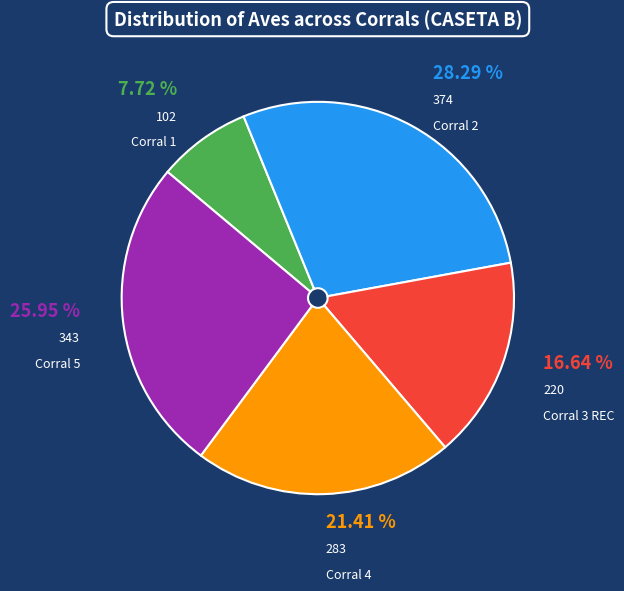

Is there any slice that represents more than half of the pie?

No